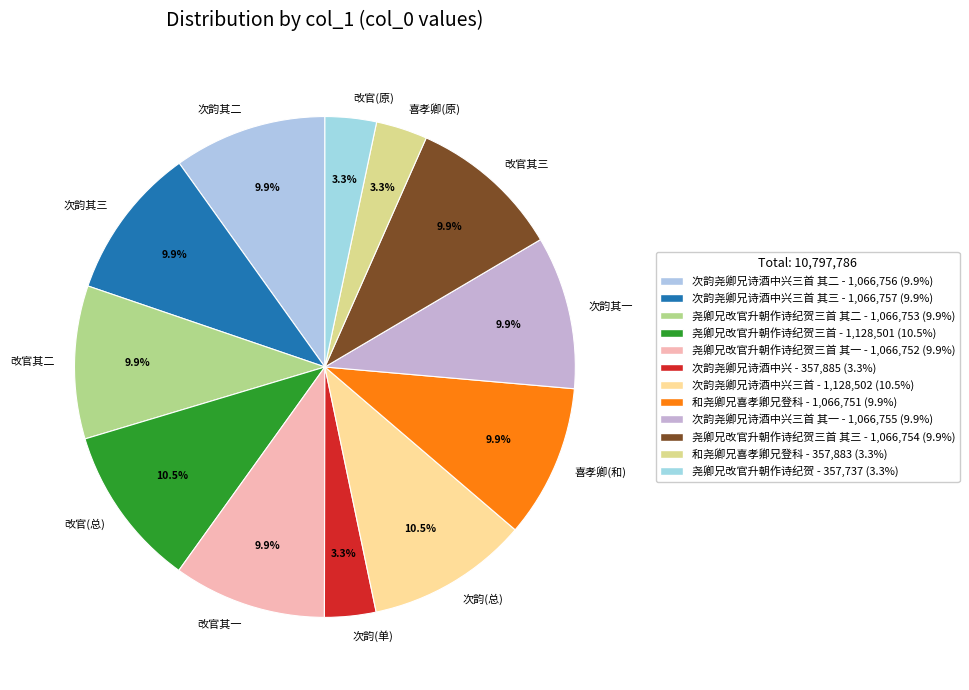

Does 改官其二 represent more than half of the total?

No